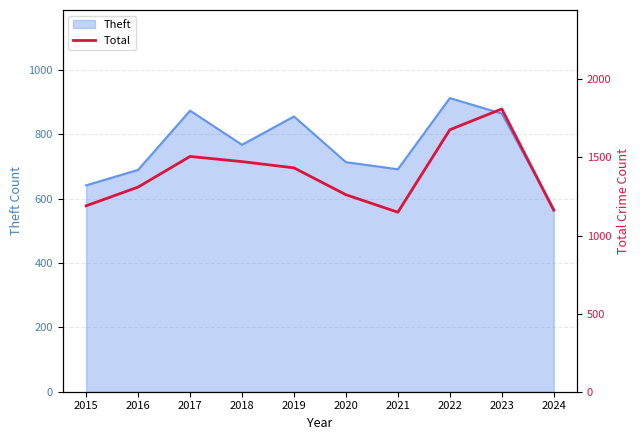

Does the chart display data point markers on the line(s)?

No